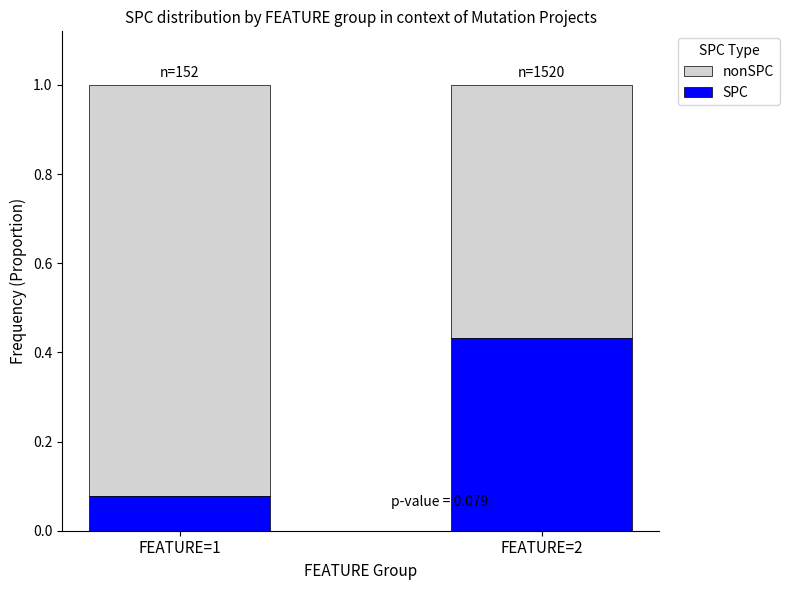

What is the total value across all series at FEATURE=2?

1.0